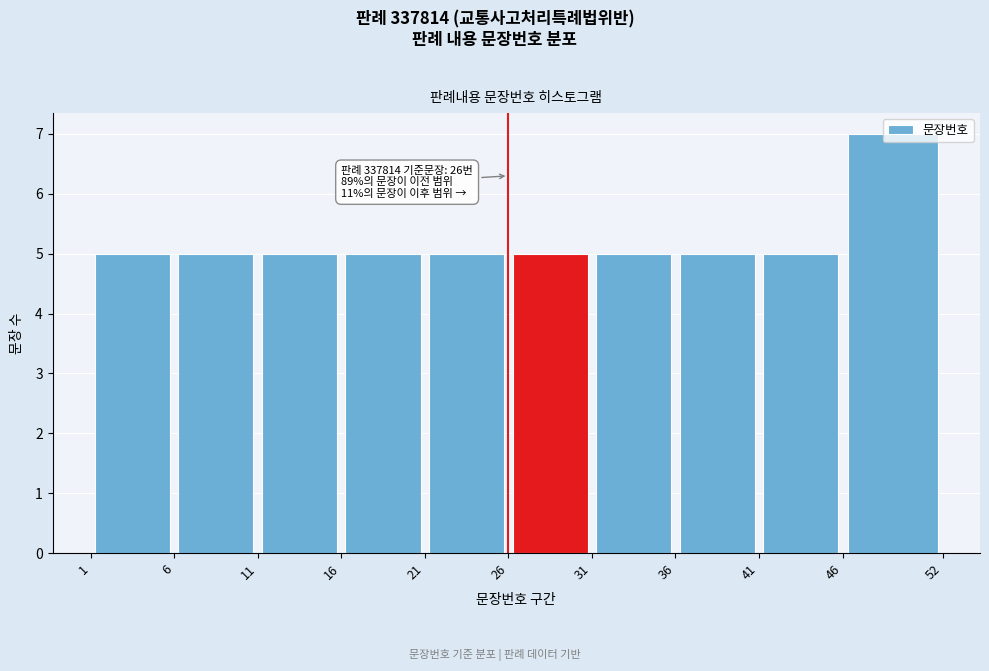

Over which range of the x-axis is the bar tallest?

46 to 52